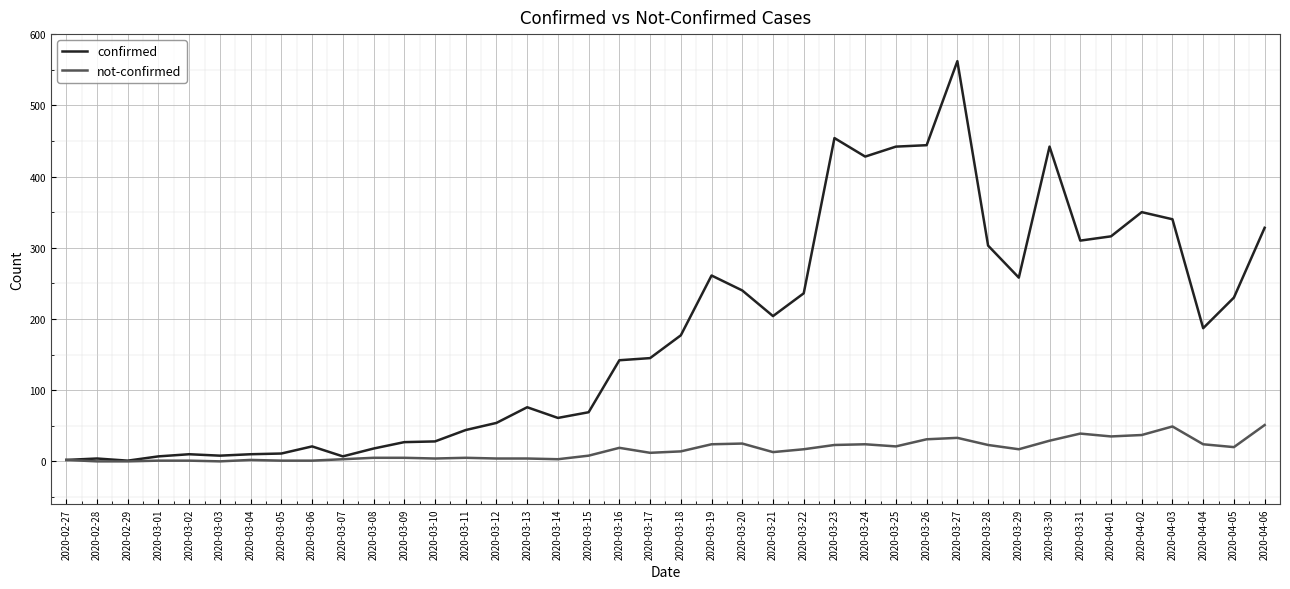

Count the number of categories in the chart.

40